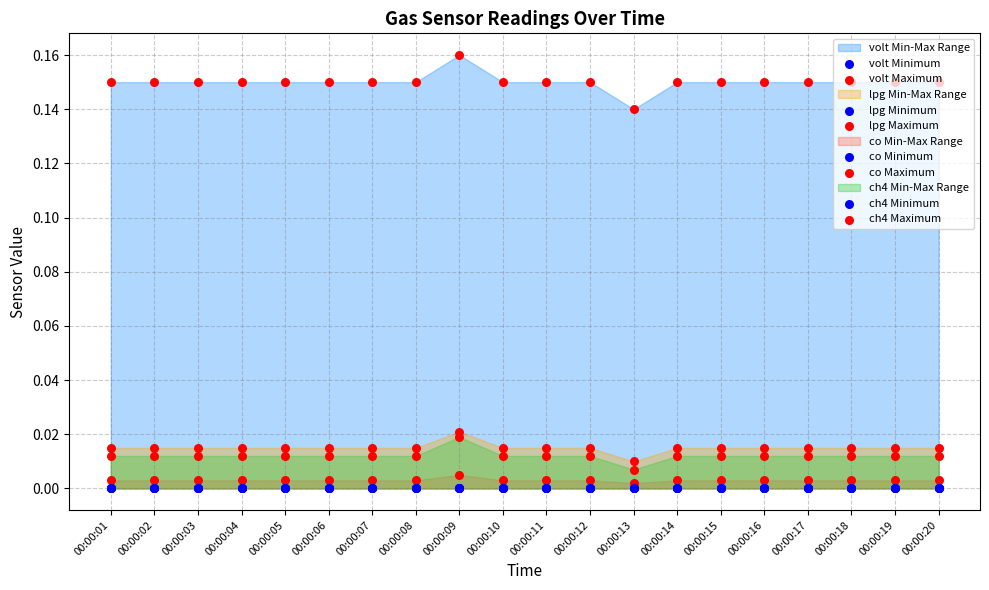

Which series reaches the maximum Y coordinate?

volt